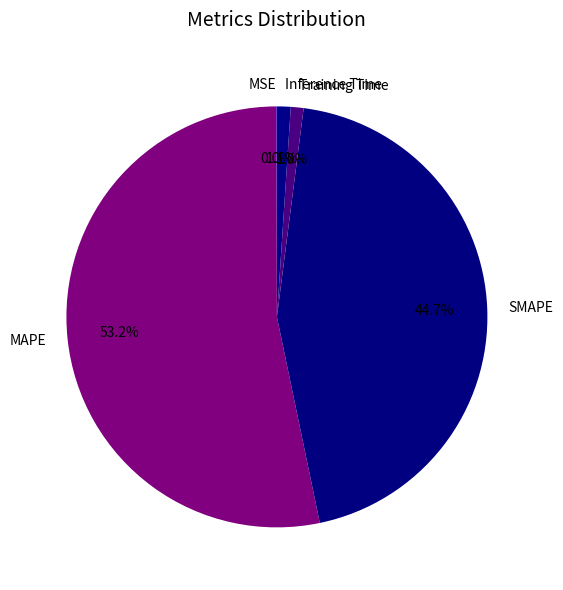

What percentage is the SMAPE slice, to the nearest percent?

45%